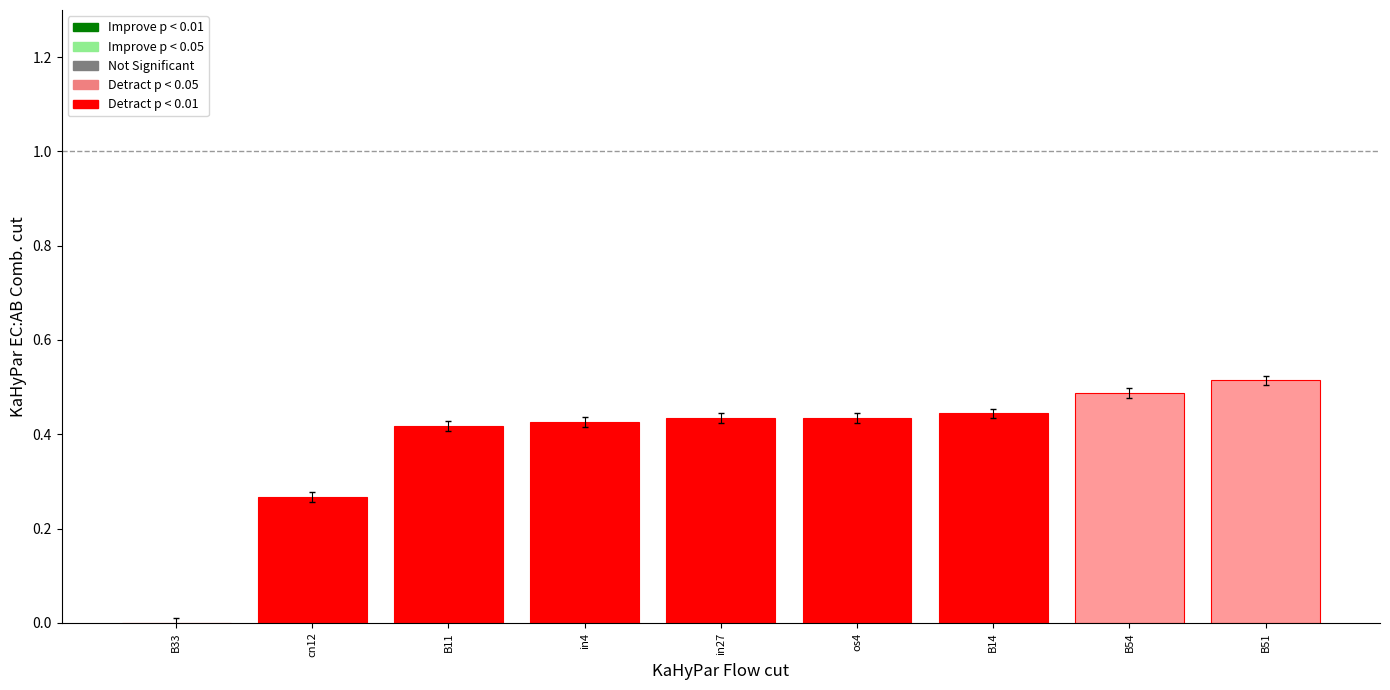

Which category has the highest value across all series?

B51